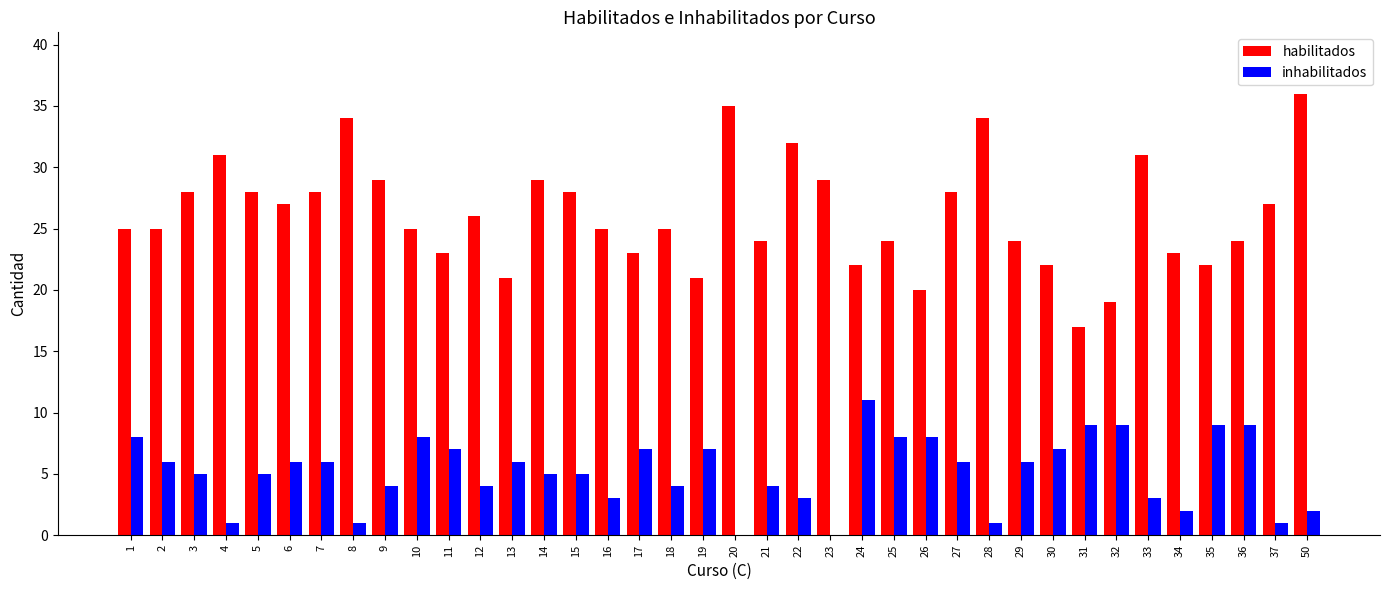

What is the maximum value for habilitados?

36